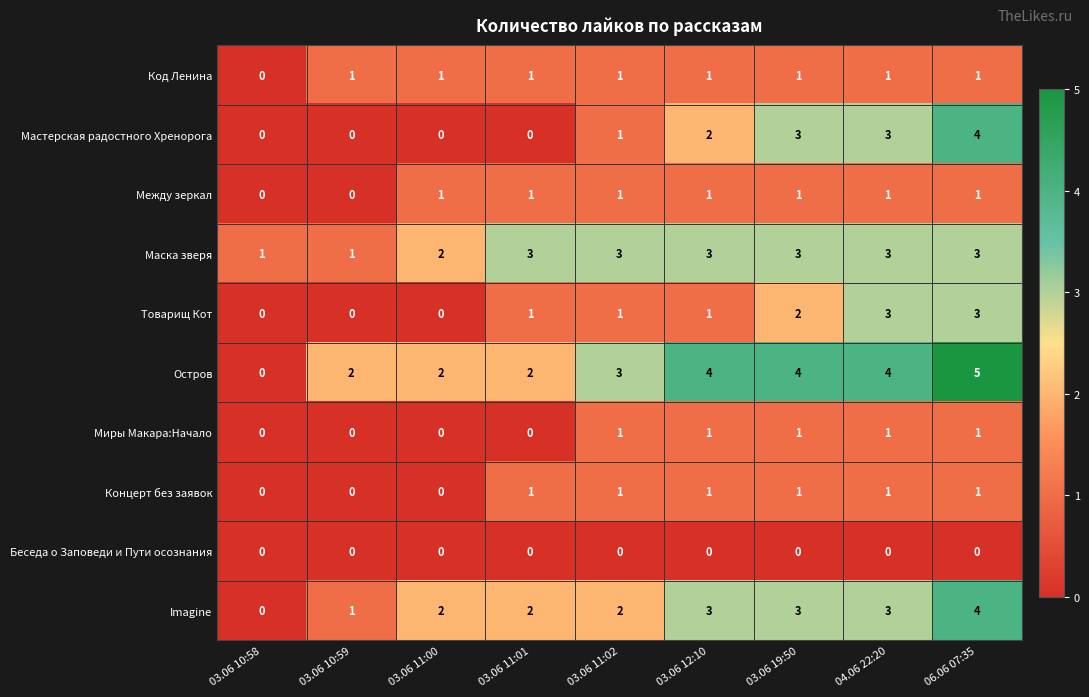

How many values in the Остров series are below 3?

4